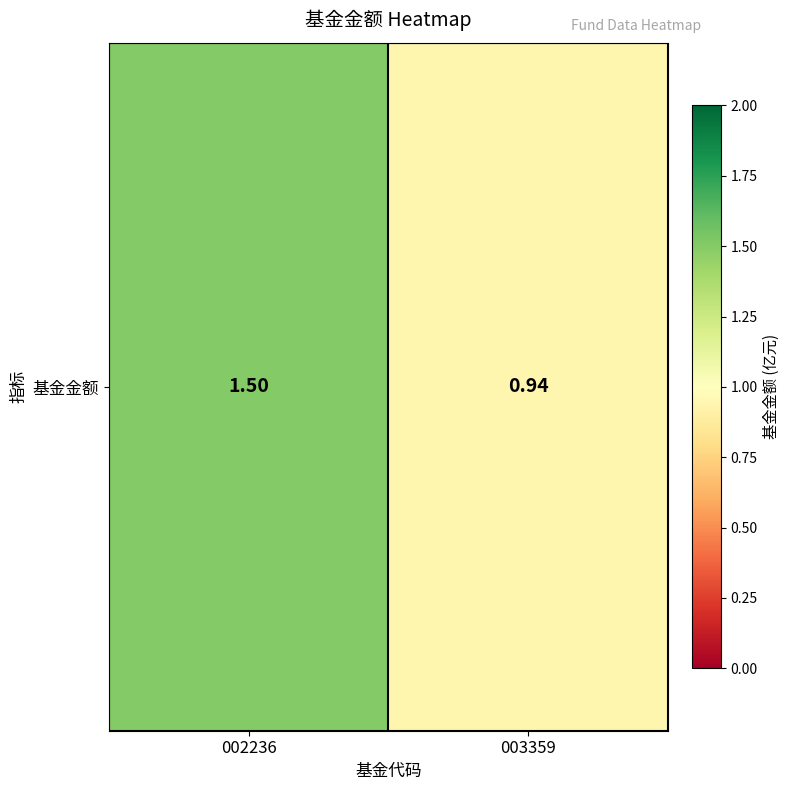

What is the change in value from 002236 to 003359?

-0.6